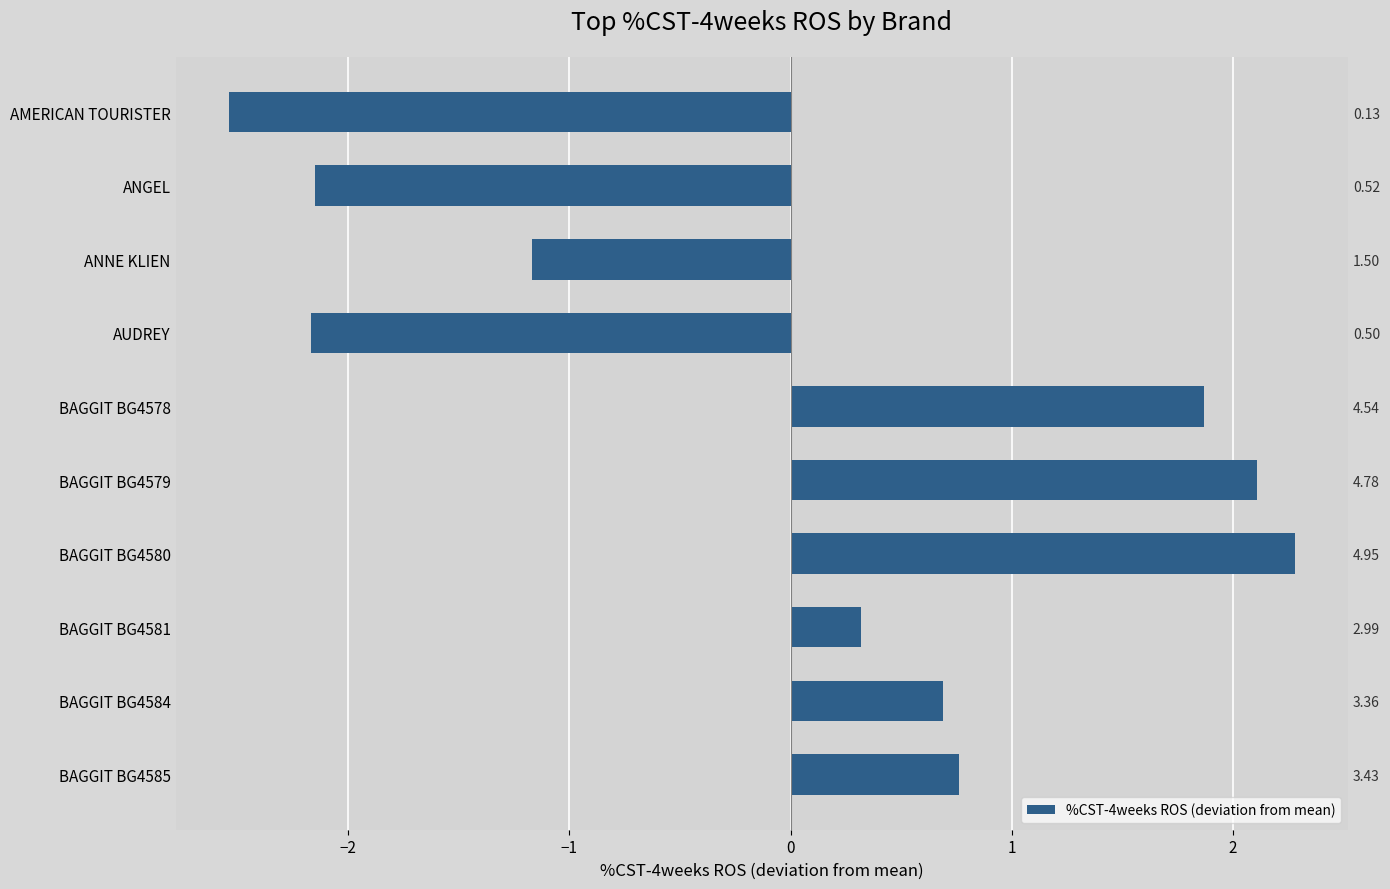

How many values exceed 0?

6